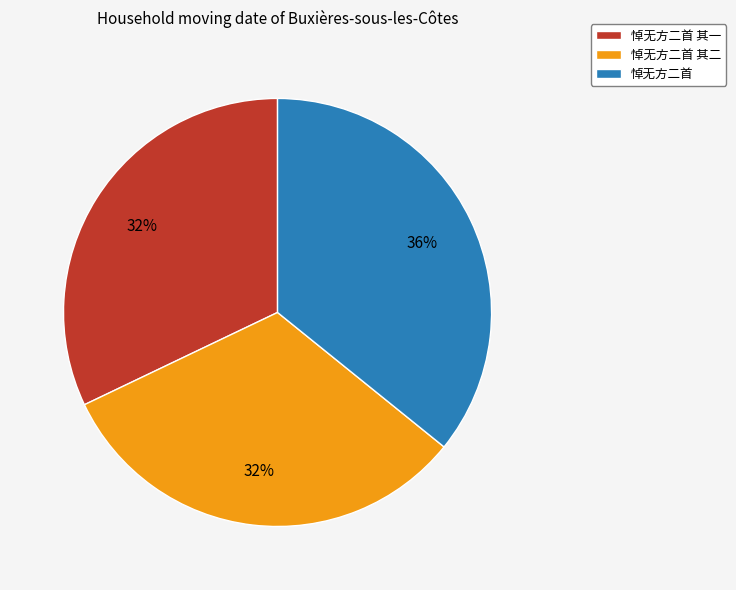

Which category has the biggest portion of the pie?

悼无方二首